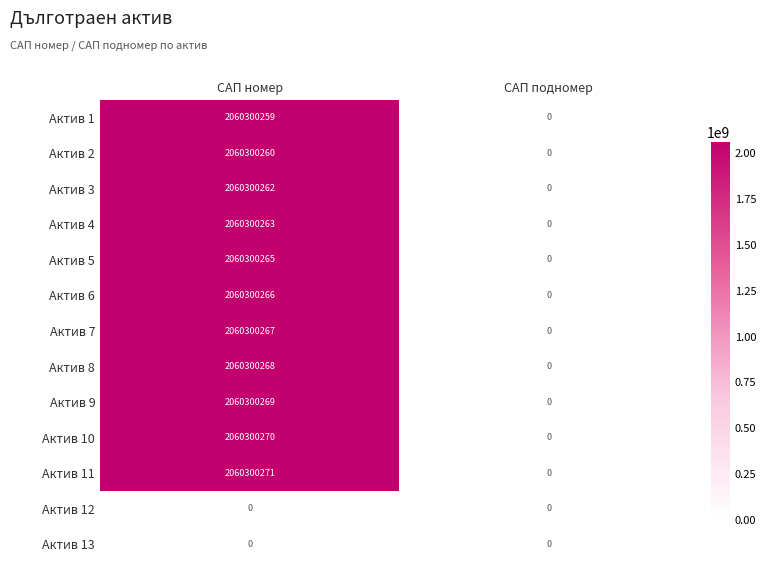

Which series has the largest range (max minus min)?

Актив 11